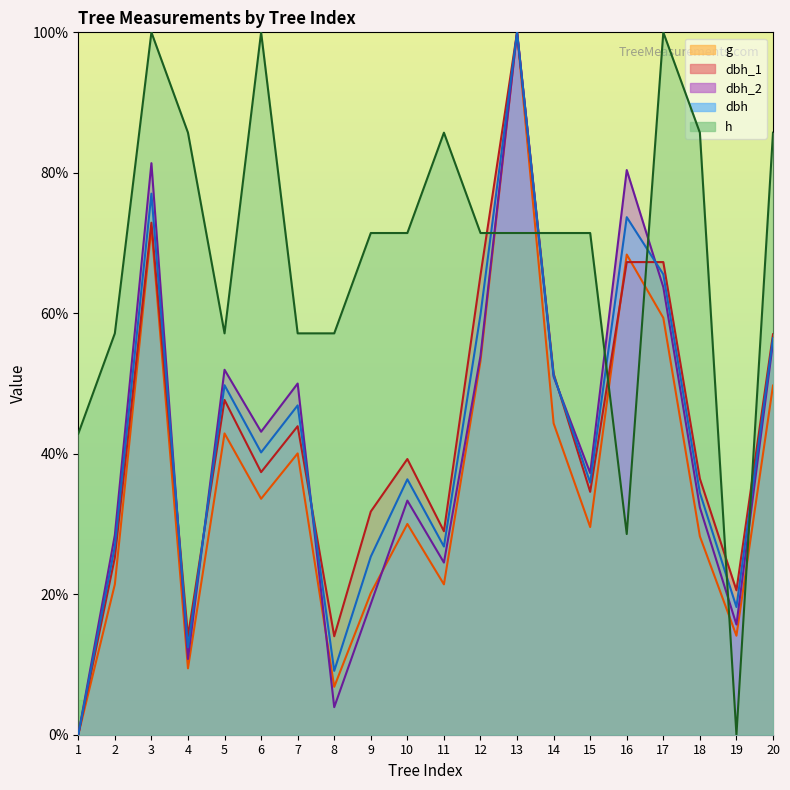

The dbh_1 series shows 48.4 at 11. True or false?

False